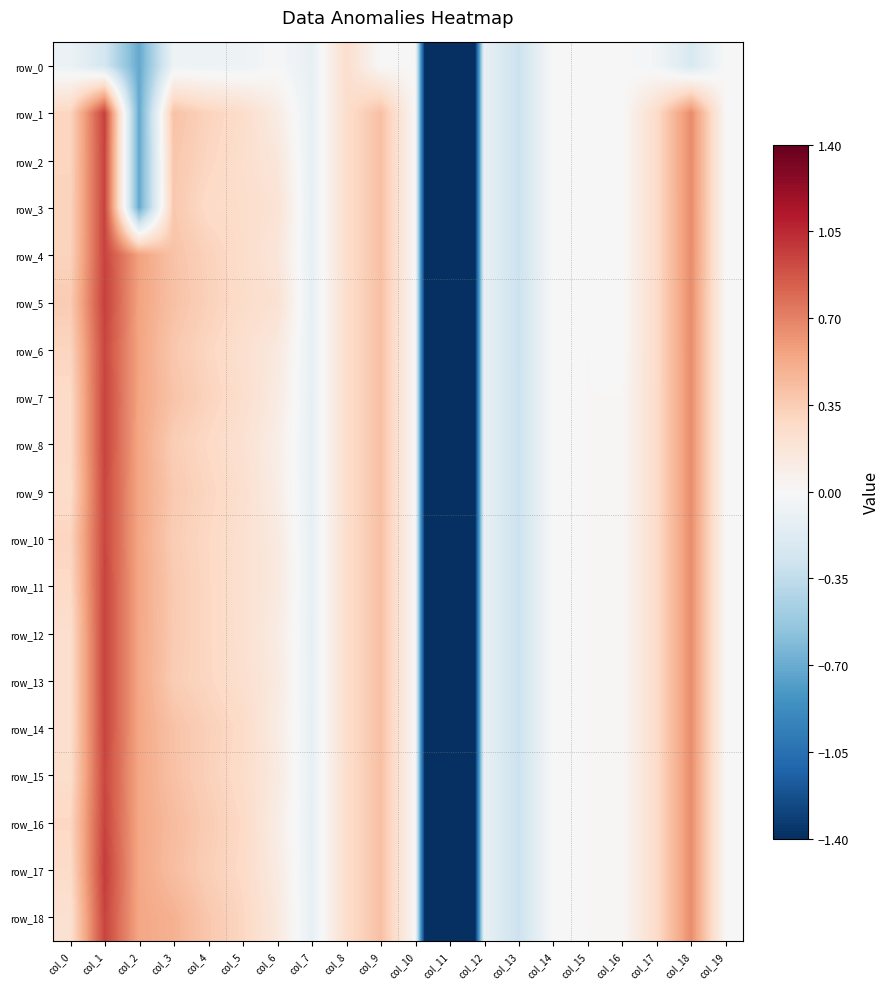

What is the highest value of the row_4 series?

1.0